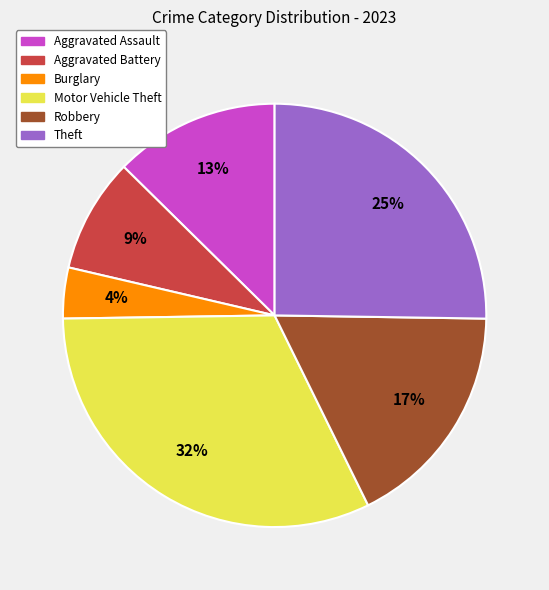

Approximately how many times larger is the value at Burglary compared to Robbery?

0.2